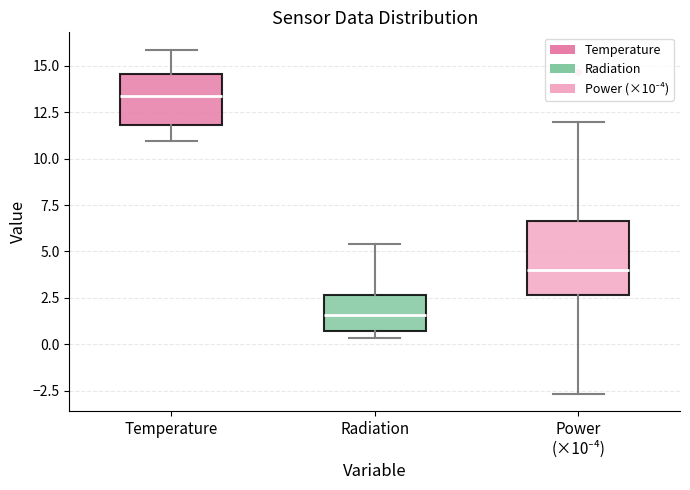

Comparing the boxes themselves (not the whiskers), which one is the tallest?

Power (×10⁻⁴)